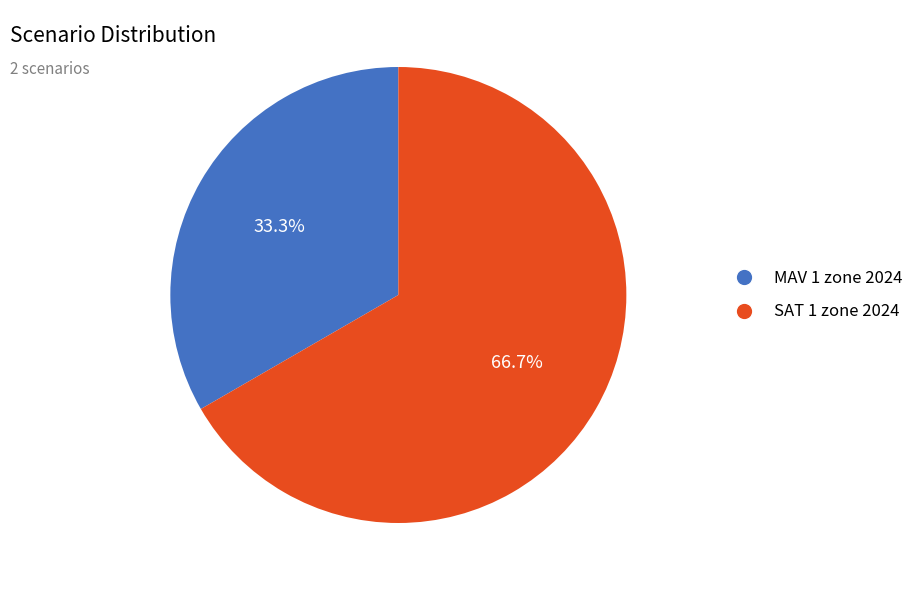

Count the number of slices in the pie.

2